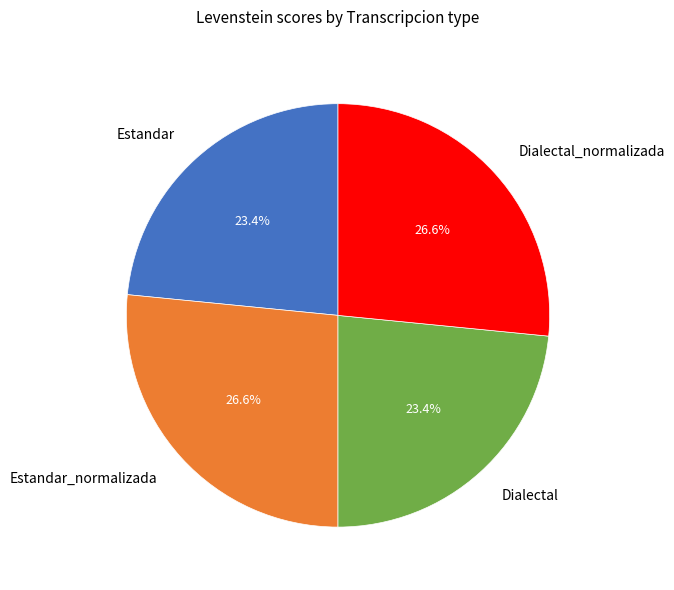

Approximately how many times larger is the value at Estandar compared to Dialectal?

1.0